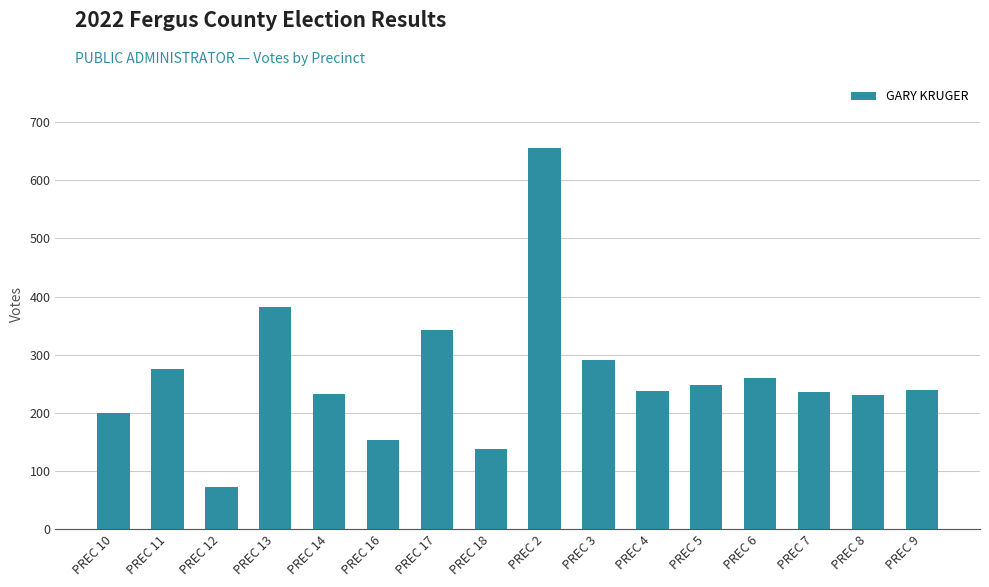

What is the label of the 6th bar from the left?

PREC 16